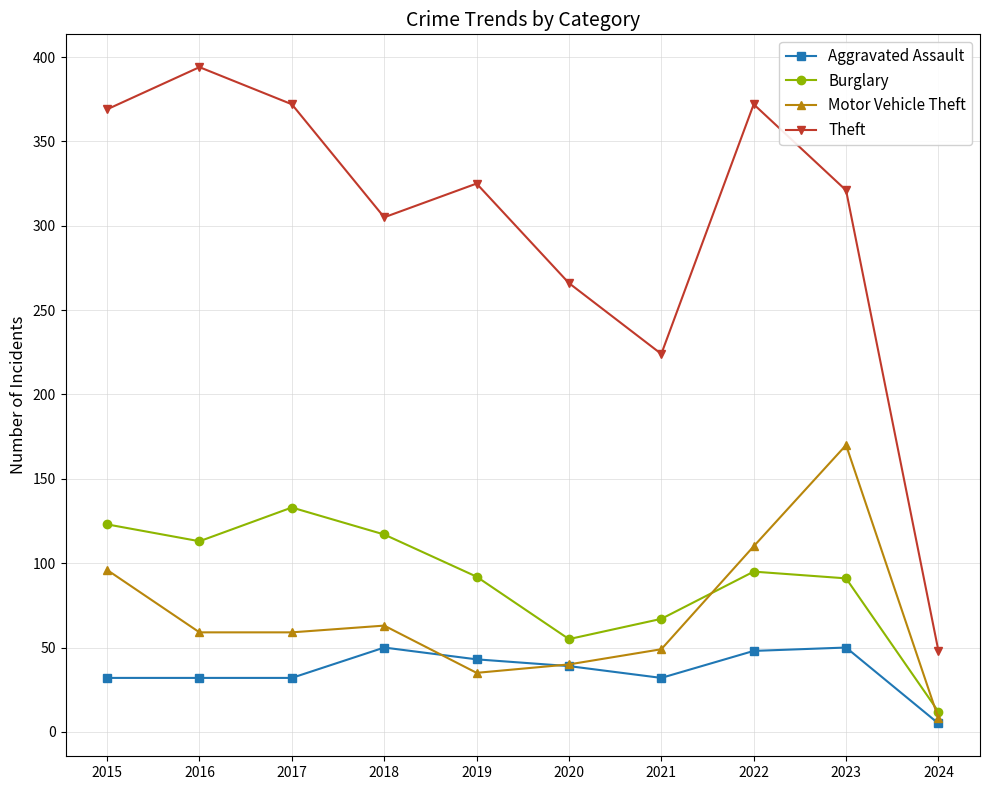

The value of Theft at 2018 is 305. True or false?

True